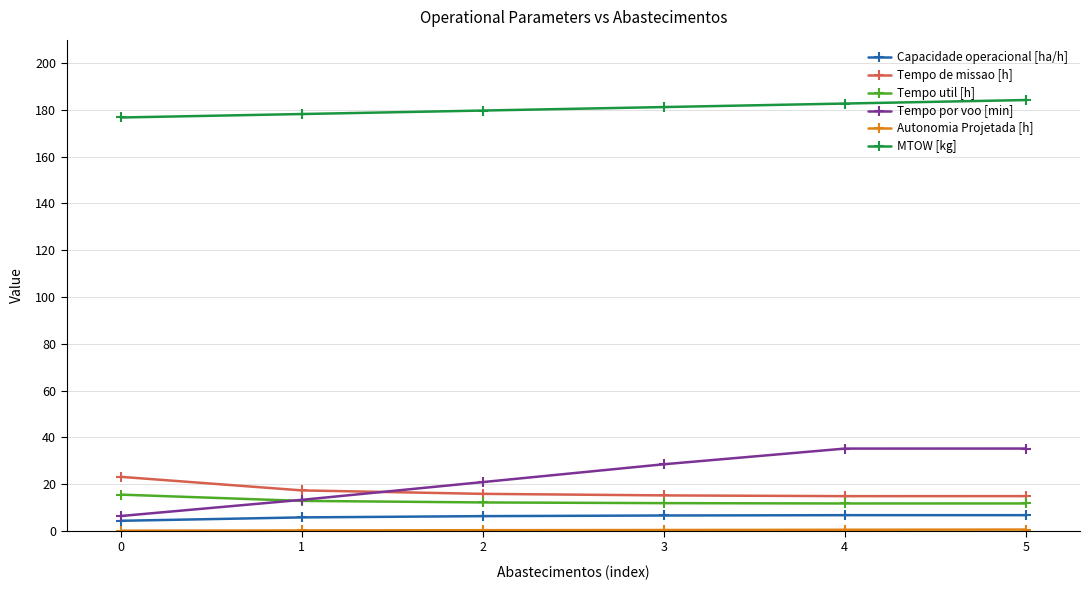

What is the average value of the Tempo de missao [h] series?

16.9